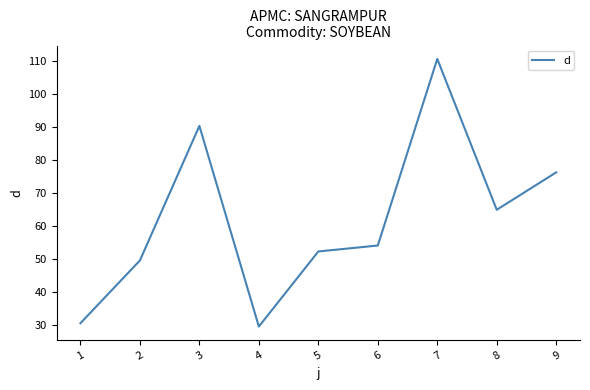

Is it true that the value at 7 is 110.7?

True